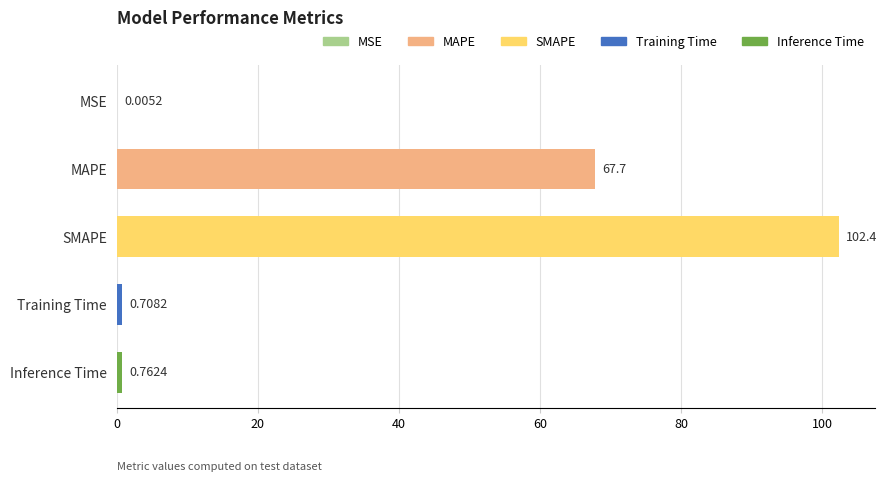

Between Inference Time and MSE, which is larger?

Inference Time